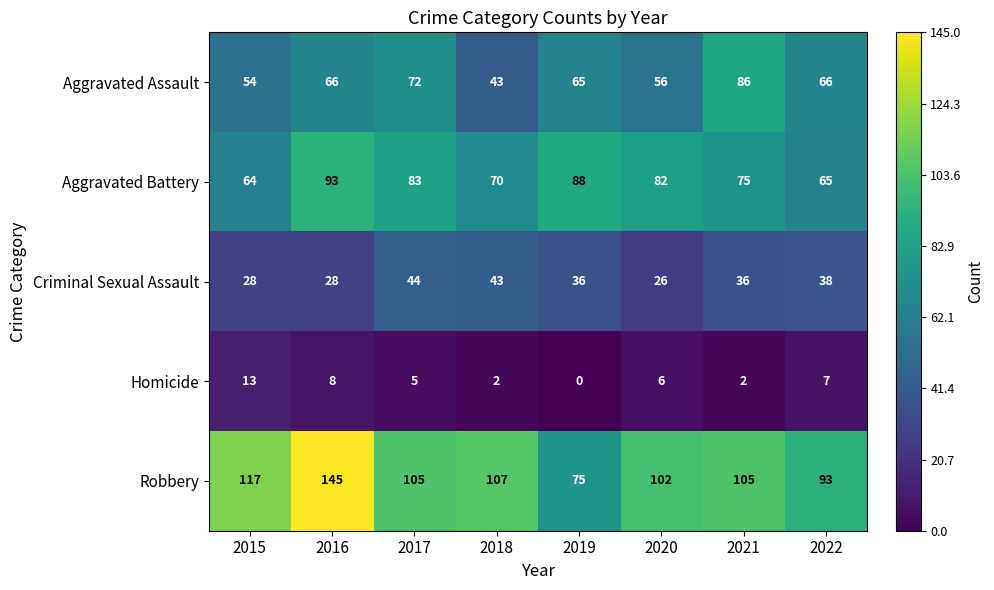

What is the difference between the second highest and second lowest values in the Criminal Sexual Assault series?

15